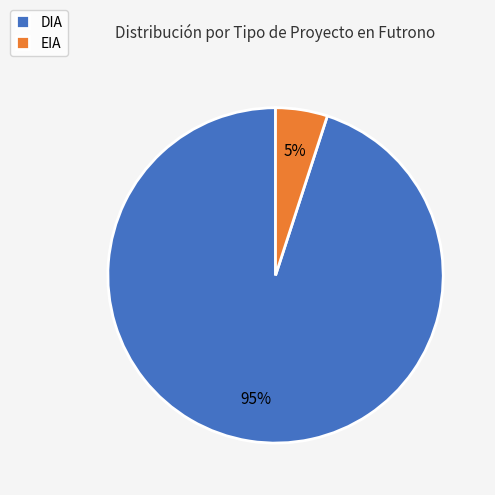

Count the number of slices in the pie.

2